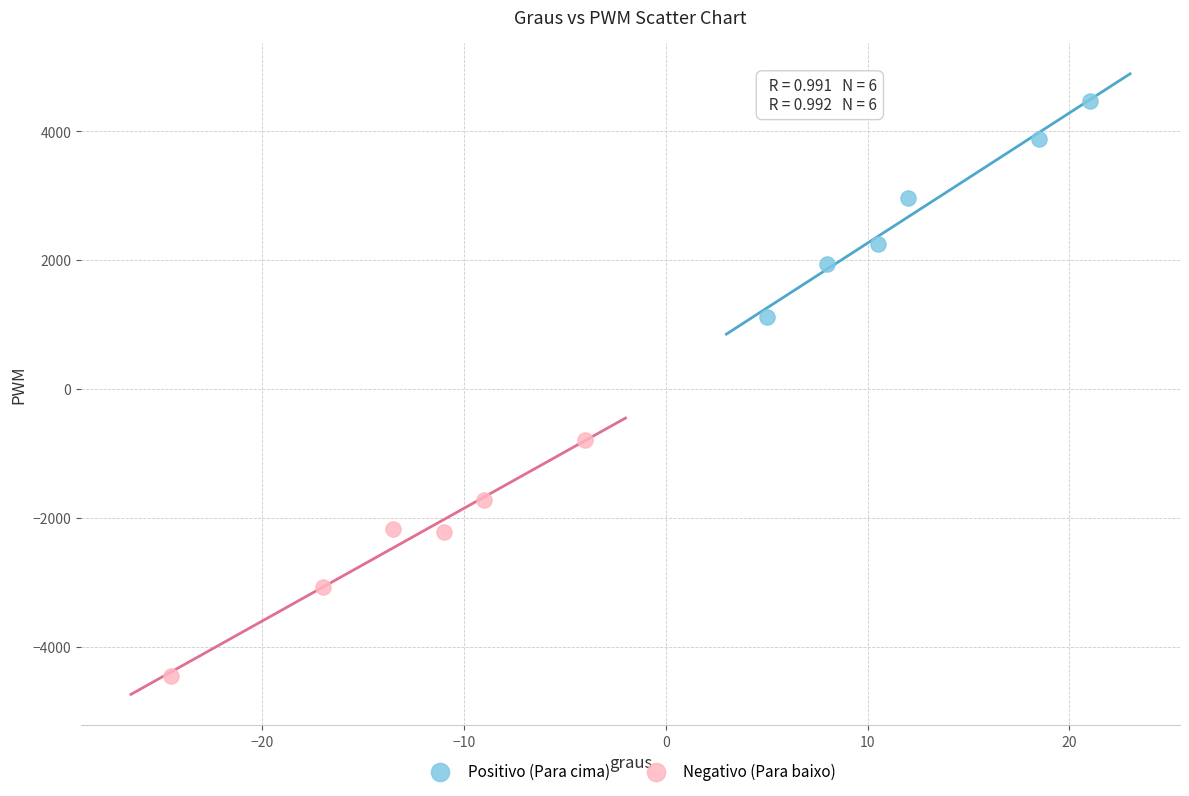

Which series reaches the maximum Y coordinate?

Positivo (Para cima)